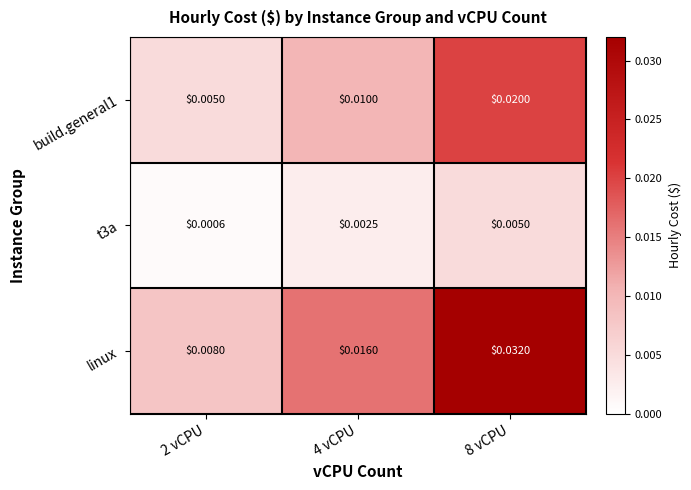

Is the value of linux at 2 vCPU greater than the value of t3a at 8 vCPU?

Yes